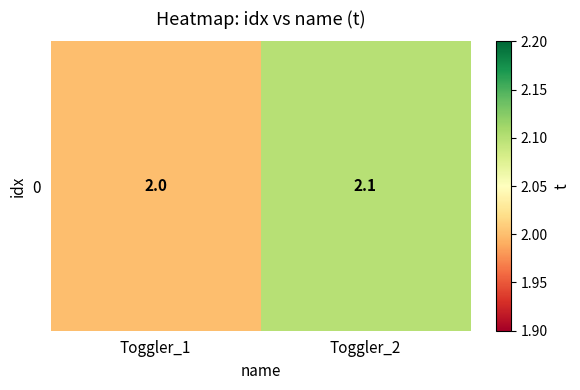

Which label corresponds to the largest value in the chart?

Toggler_2